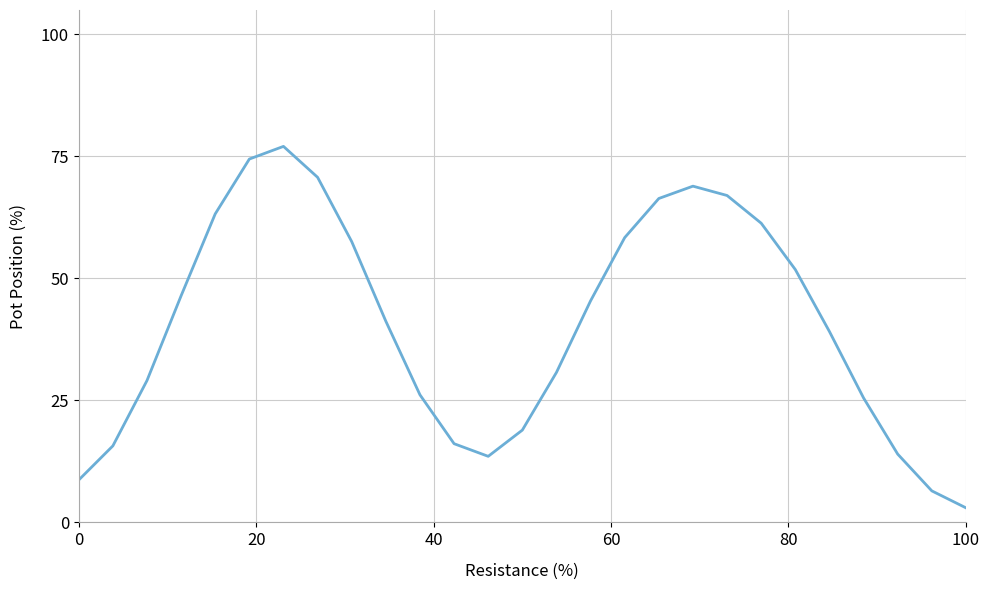

What is the smallest value displayed?

3.0